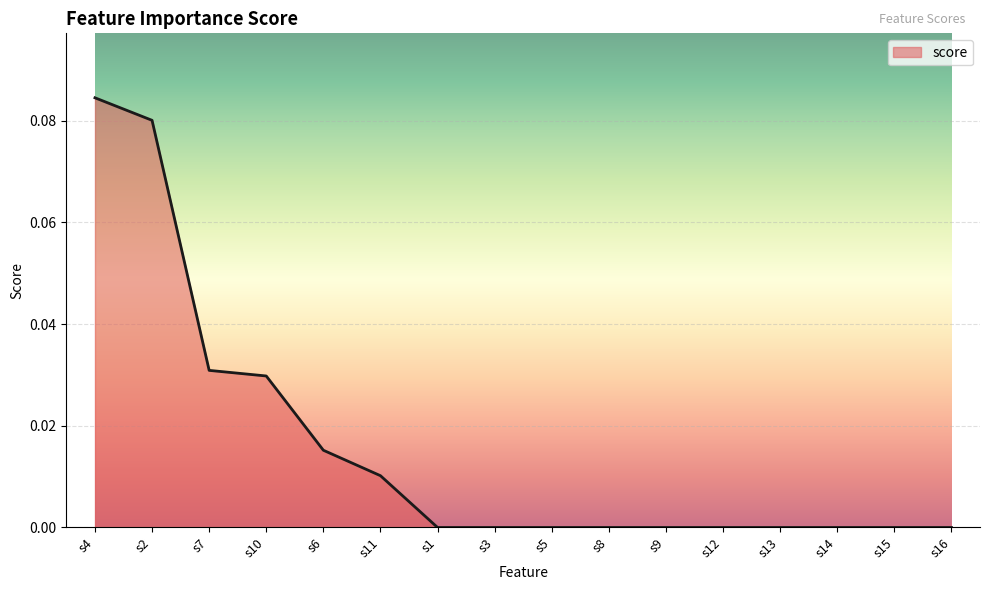

Between s6 and s11, which is larger?

s6